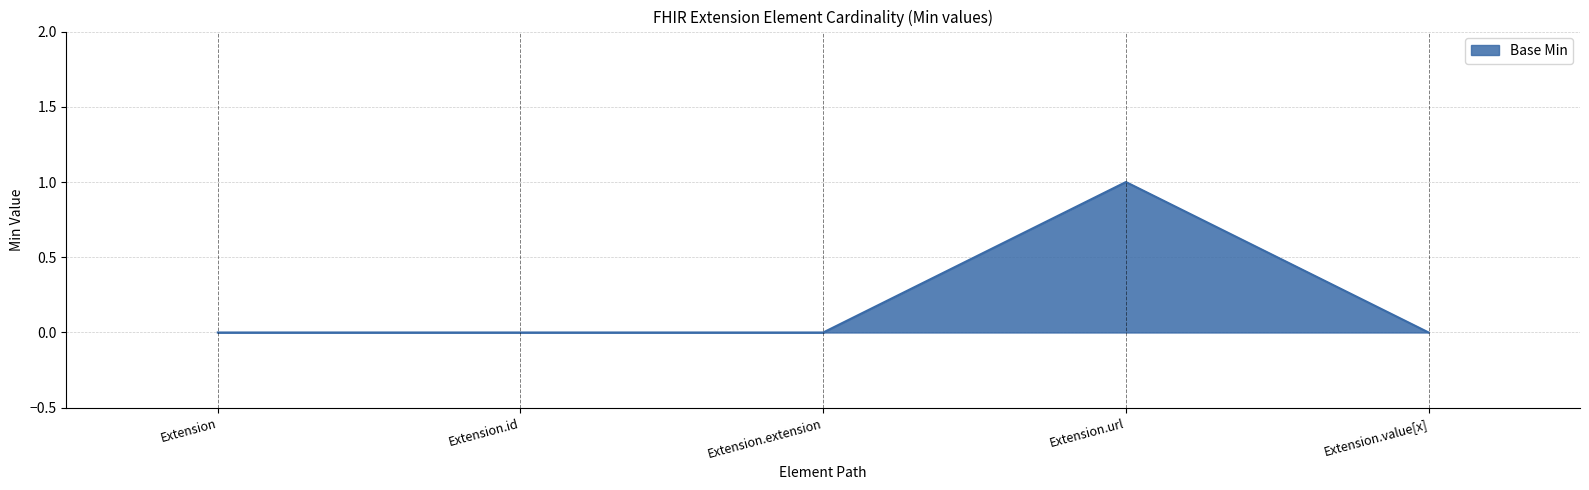

The value at Extension.url is 1. True or false?

True